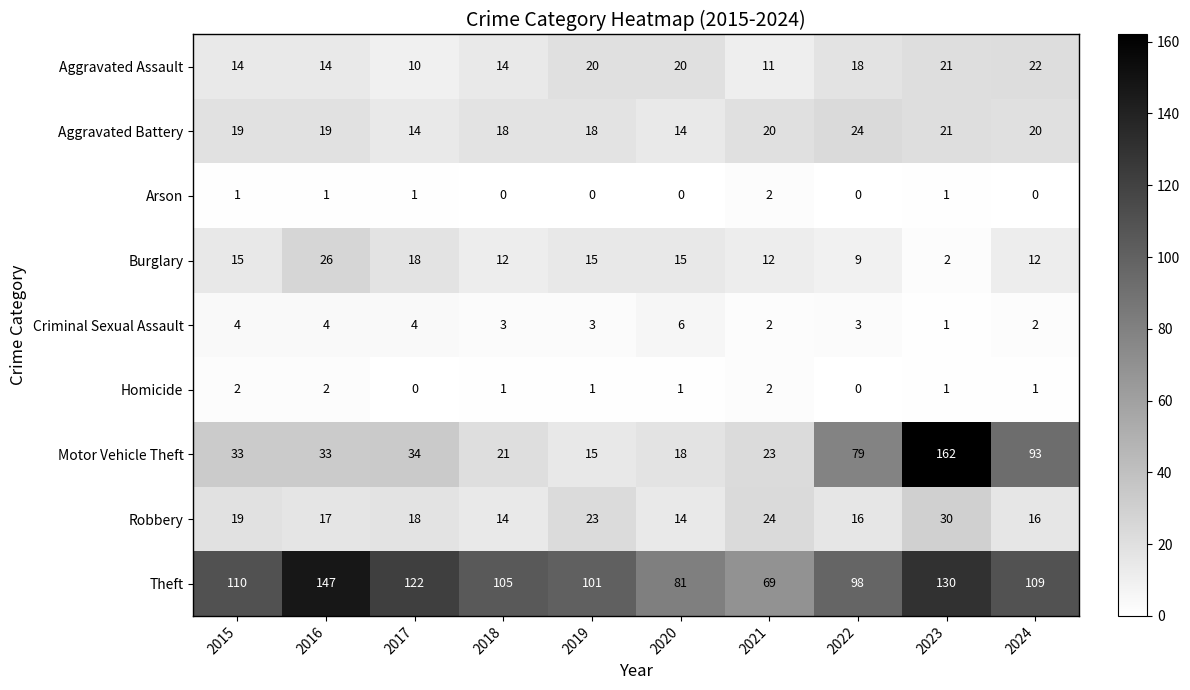

What is the difference between the highest and lowest values at 2018?

105